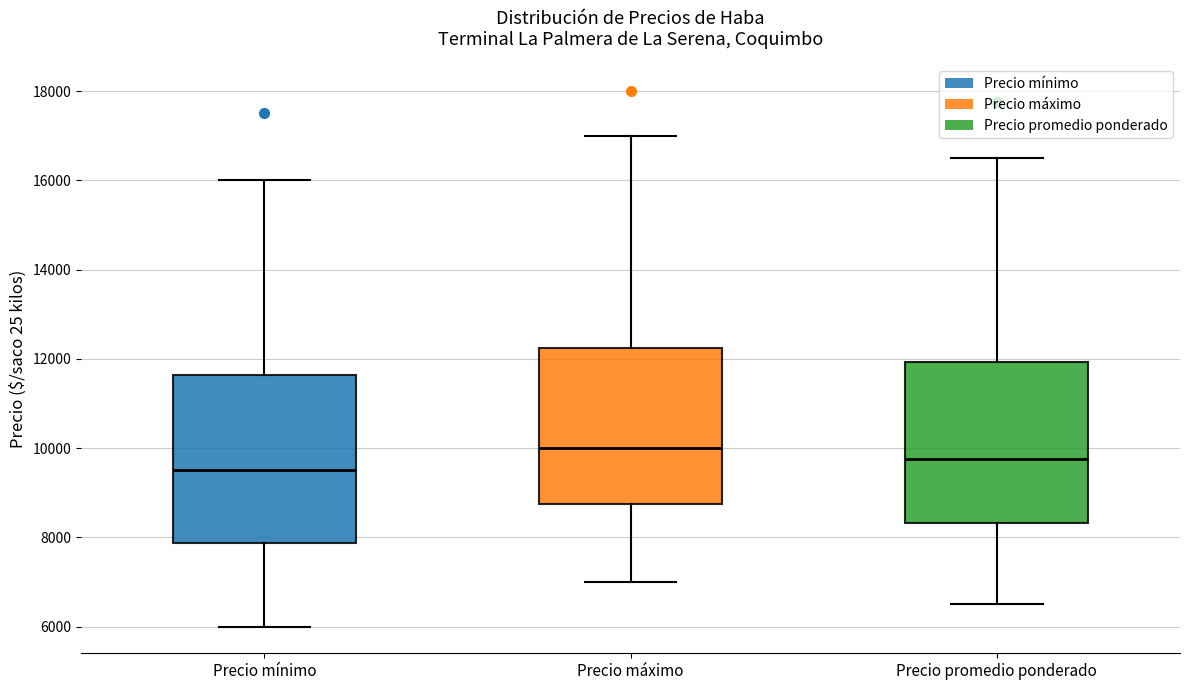

Reading left to right, transcribe this box plot: for each box, give where its median line is, the range the box spans, and where its two whiskers end, as read against the y-axis. The values are not printed on the chart, so give them approximately, as read against the axis.

Precio mínimo: median 9600, box 7800 to 11600, whiskers 6000 to 16000
Precio máximo: median 10000, box 8800 to 12200, whiskers 7000 to 17000
Precio promedio ponderado: median 9800, box 8400 to 12000, whiskers 6600 to 16600